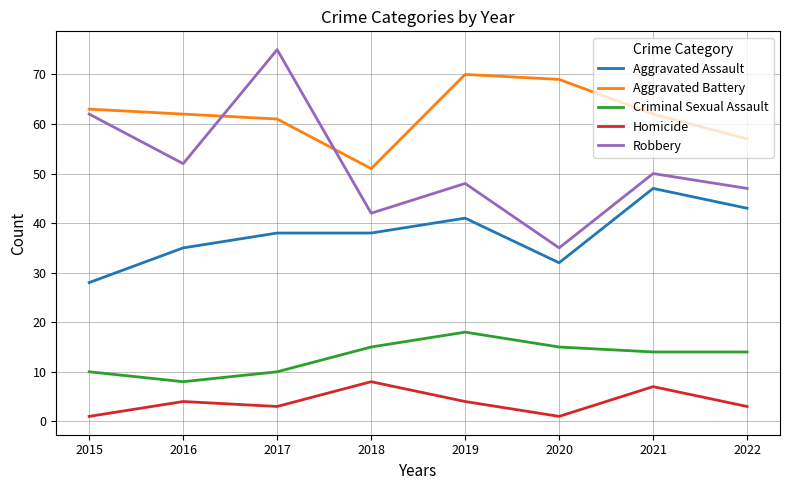

What is the minimum value for Robbery?

35